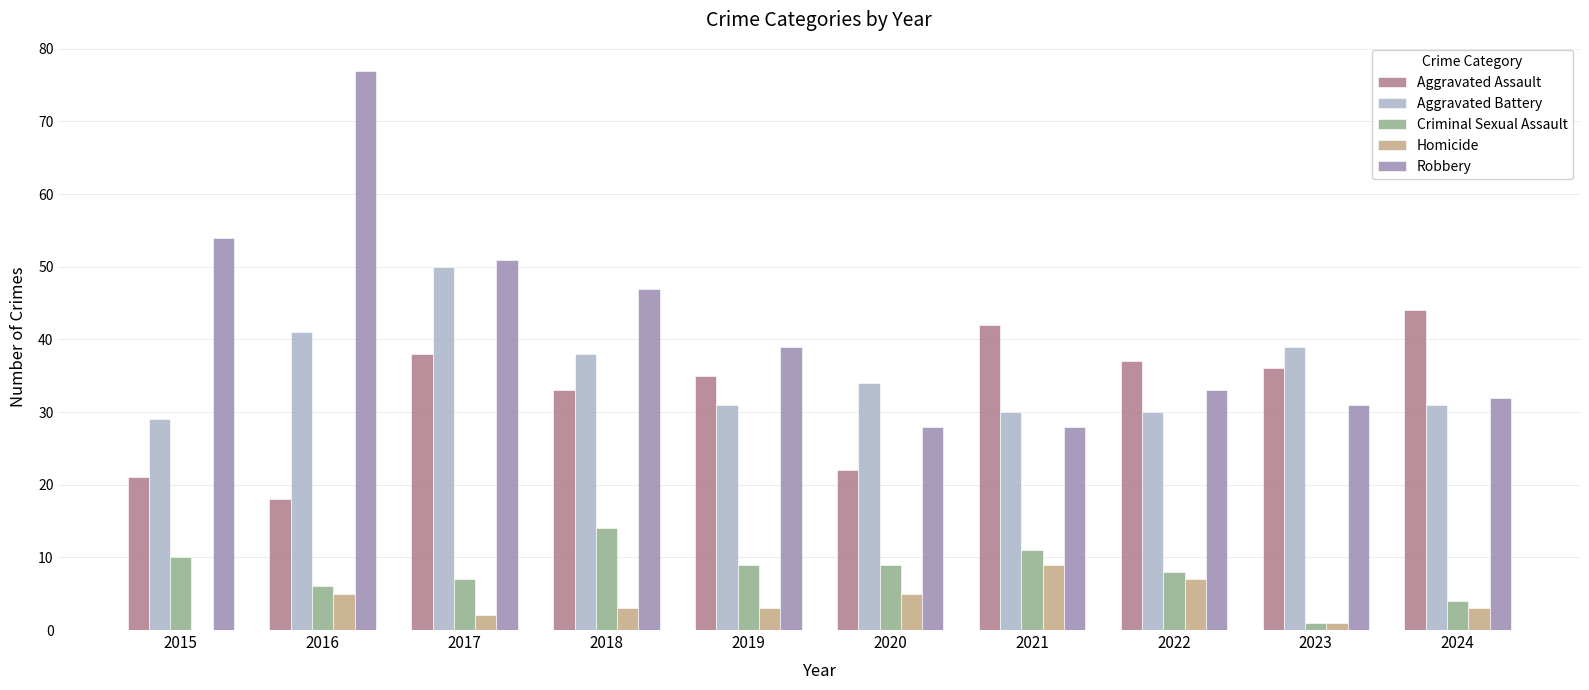

What is the sum of all Aggravated Battery values?

353